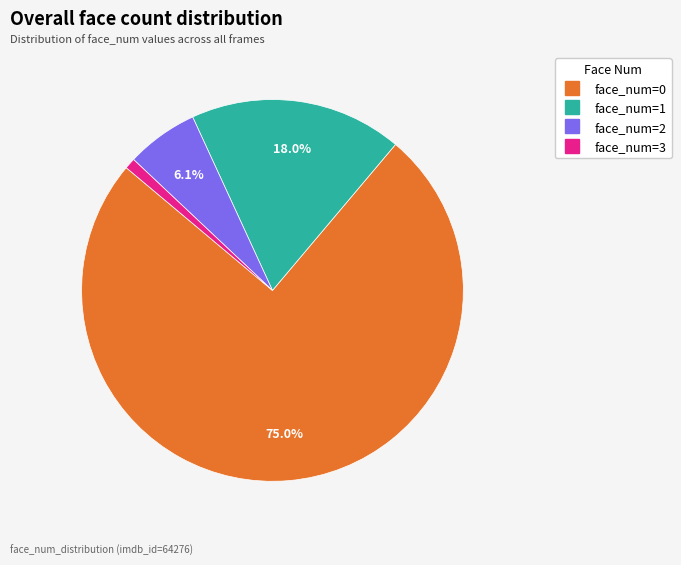

Does any single category account for the majority?

Yes